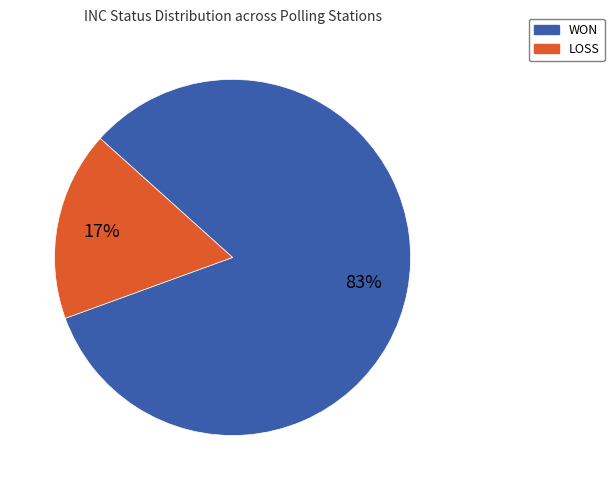

Rank the categories by value from lowest to highest.

LOSS, WON